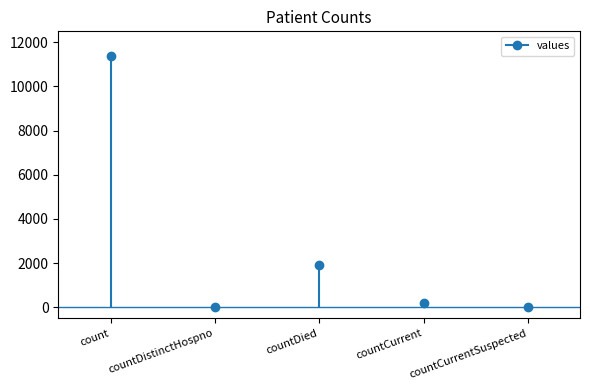

How many series are shown in this chart?

1